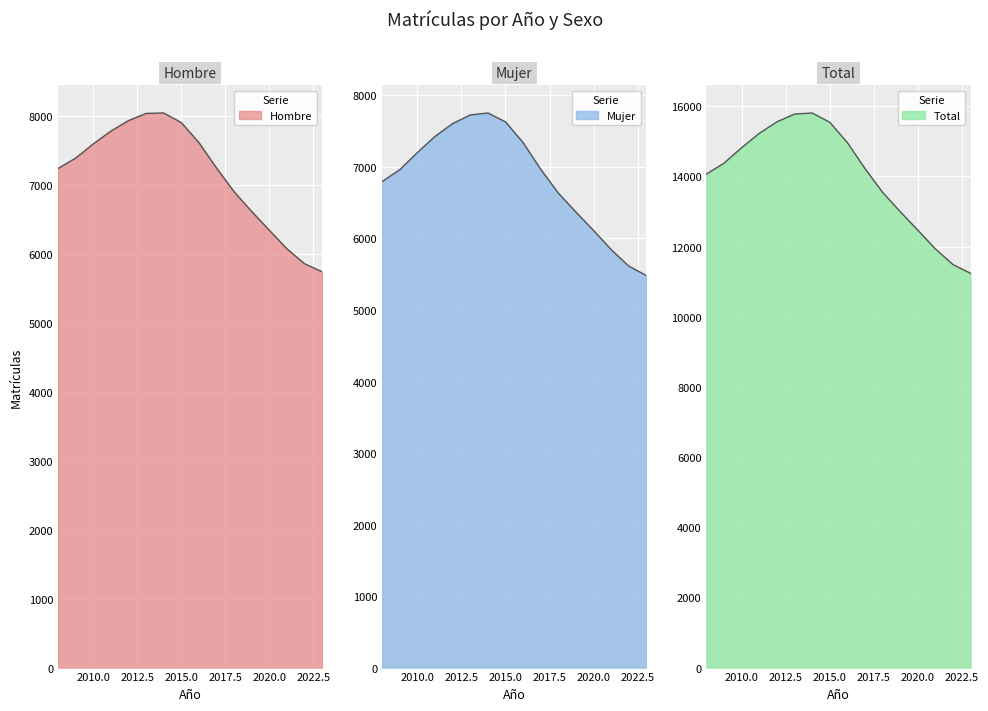

True or false: Hombre and Total intersect in this chart.

False